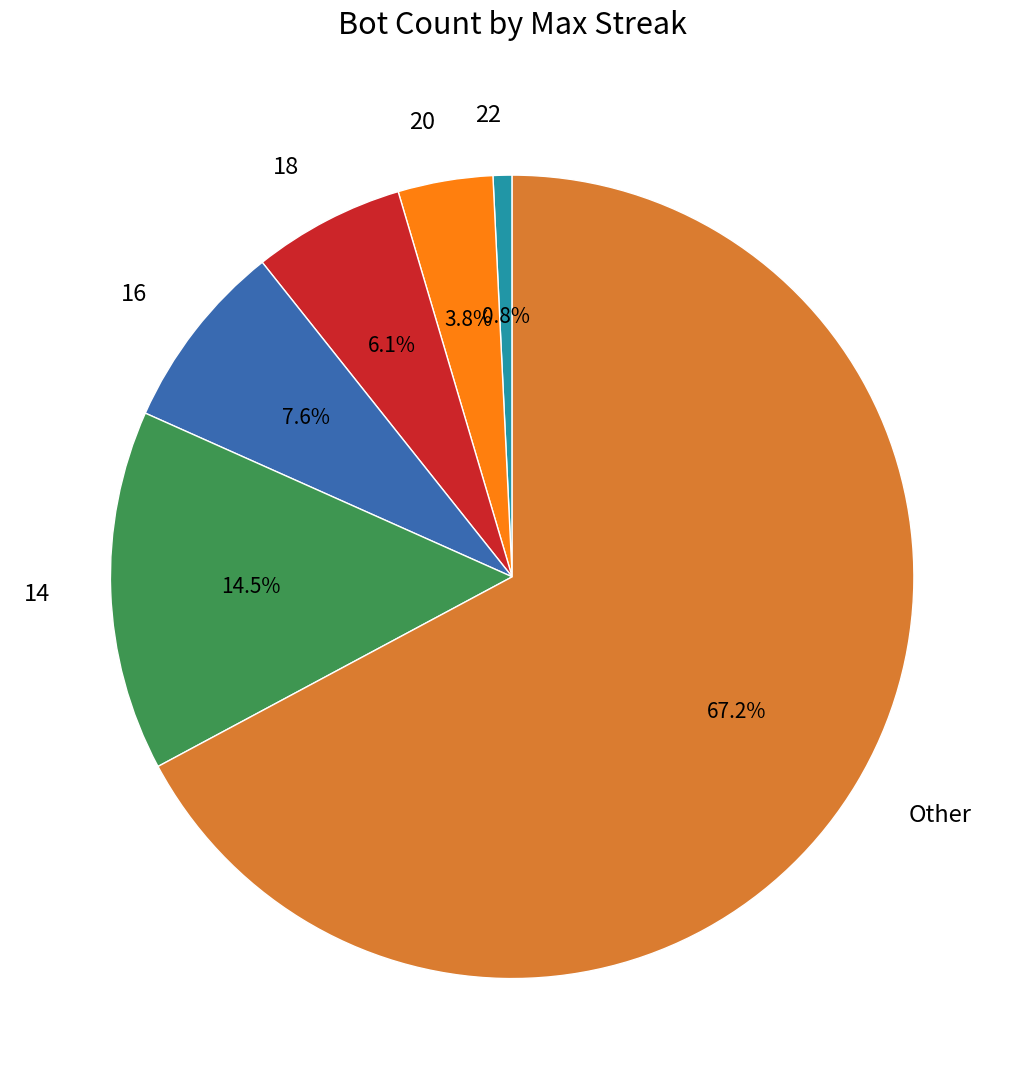

To the nearest percent, what percentage of the pie is Other?

67%